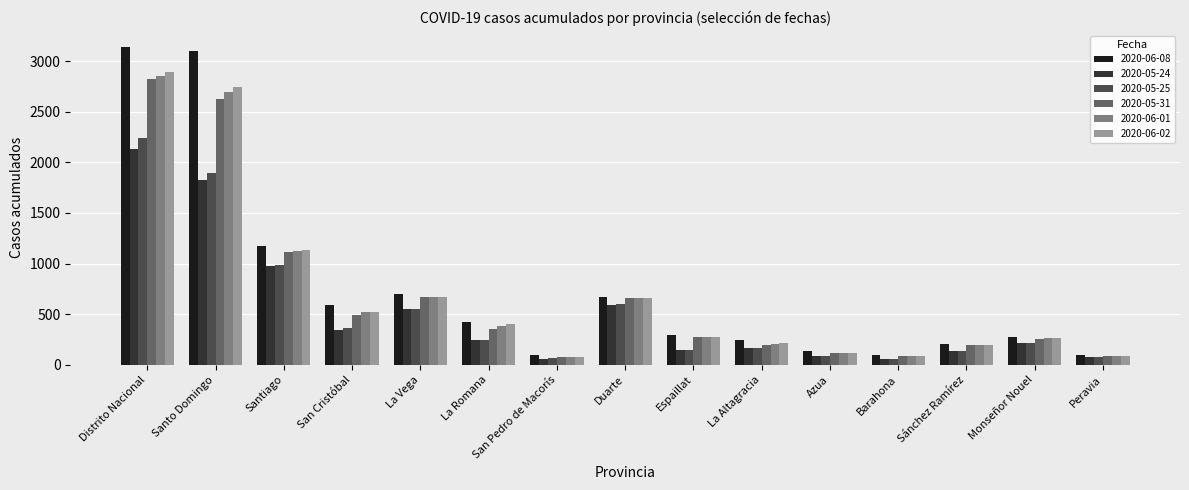

What position from the left is Monseñor Nouel?

14